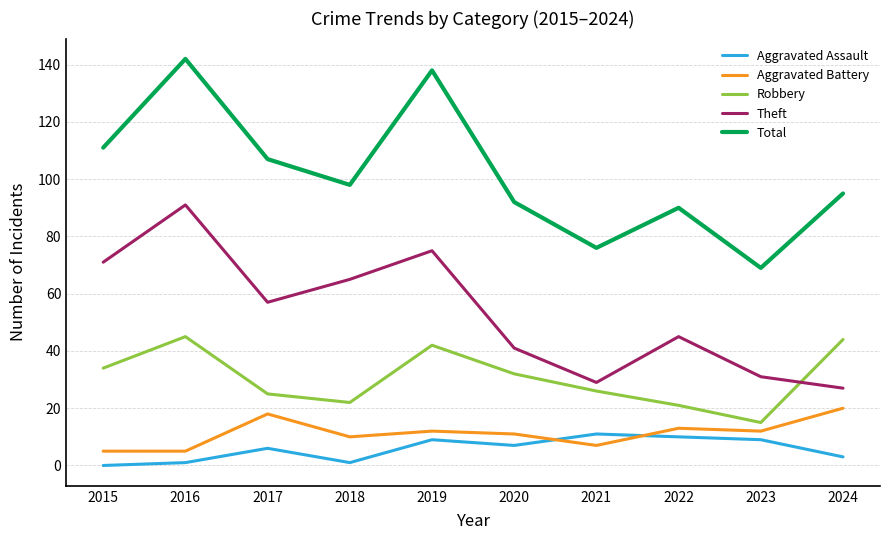

Does the chart have visible grid lines?

Yes